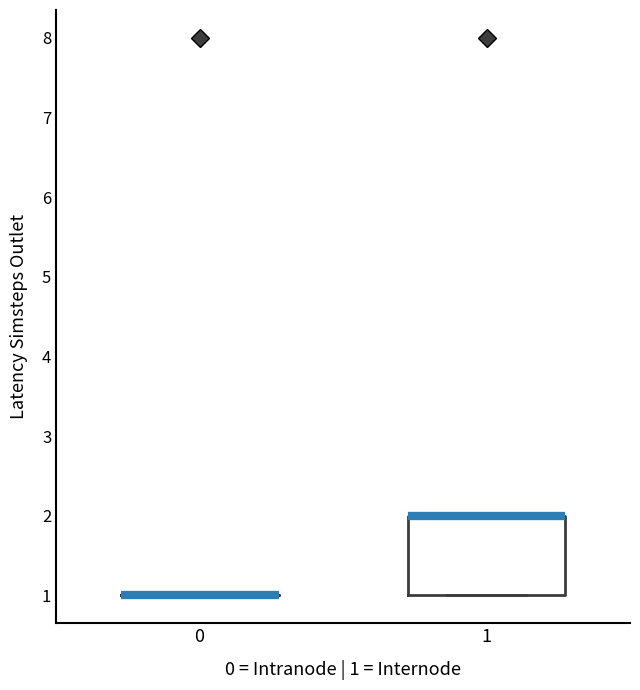

Reading left to right, transcribe this box plot: for each box, give where its median line is, the range the box spans, and where its two whiskers end, as read against the y-axis. The values are not printed on the chart, so give them approximately, as read against the axis.

0: box collapsed to a line at 1, whiskers 1 to 1
1: median 2 (drawn on the box's upper edge), box 1 to 2, whiskers 1 to 2